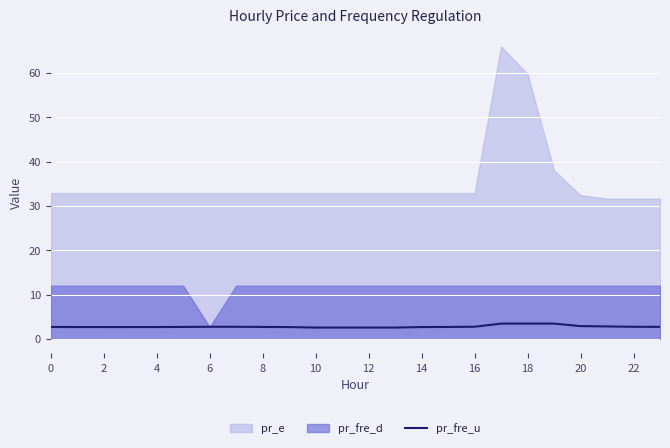

Is it true that pr_fre_u equals 2.7 at 2?

True